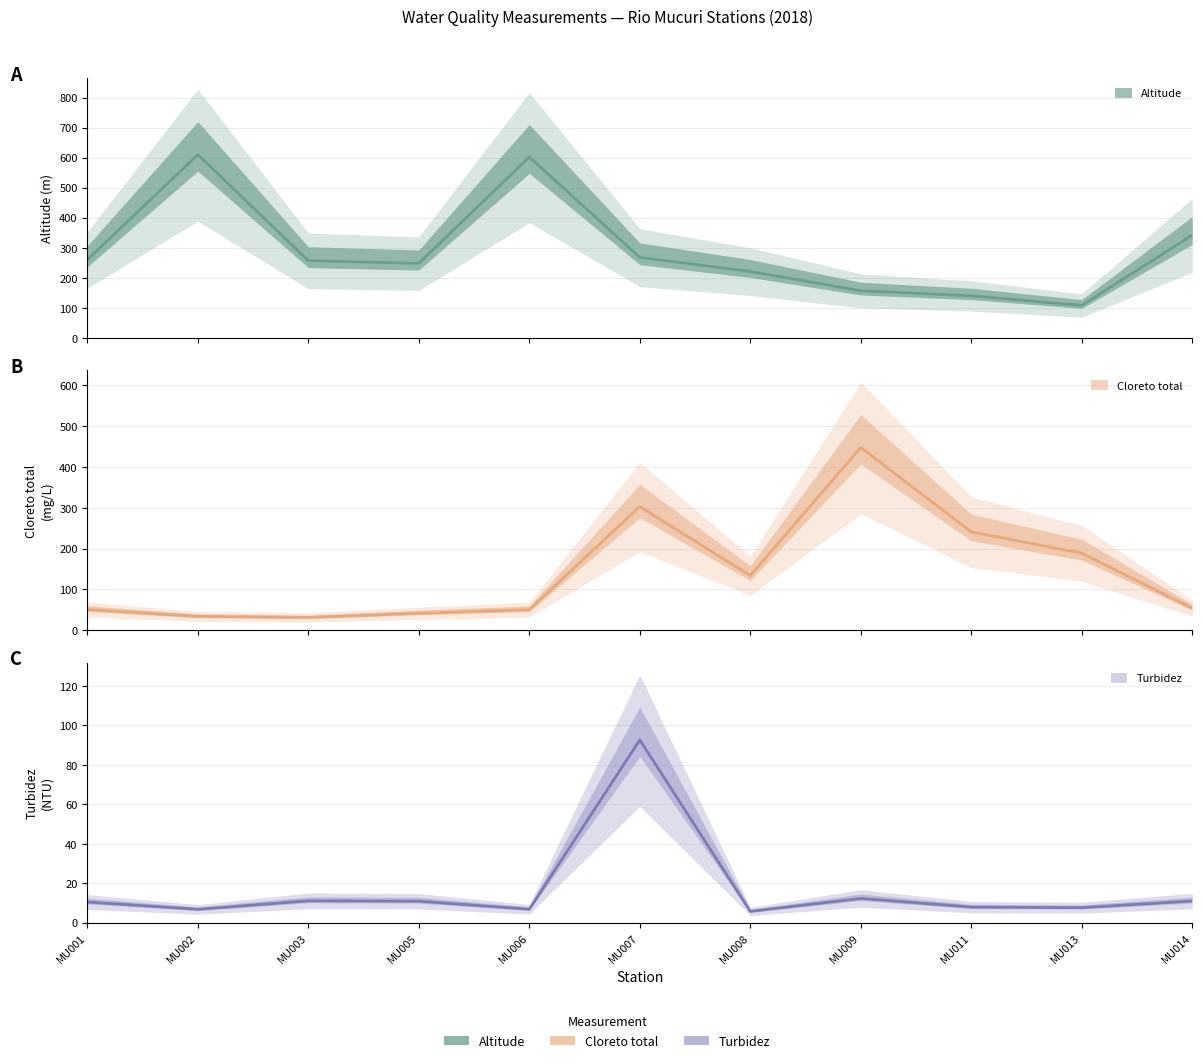

Between MU001 and MU006, which is larger?

MU006